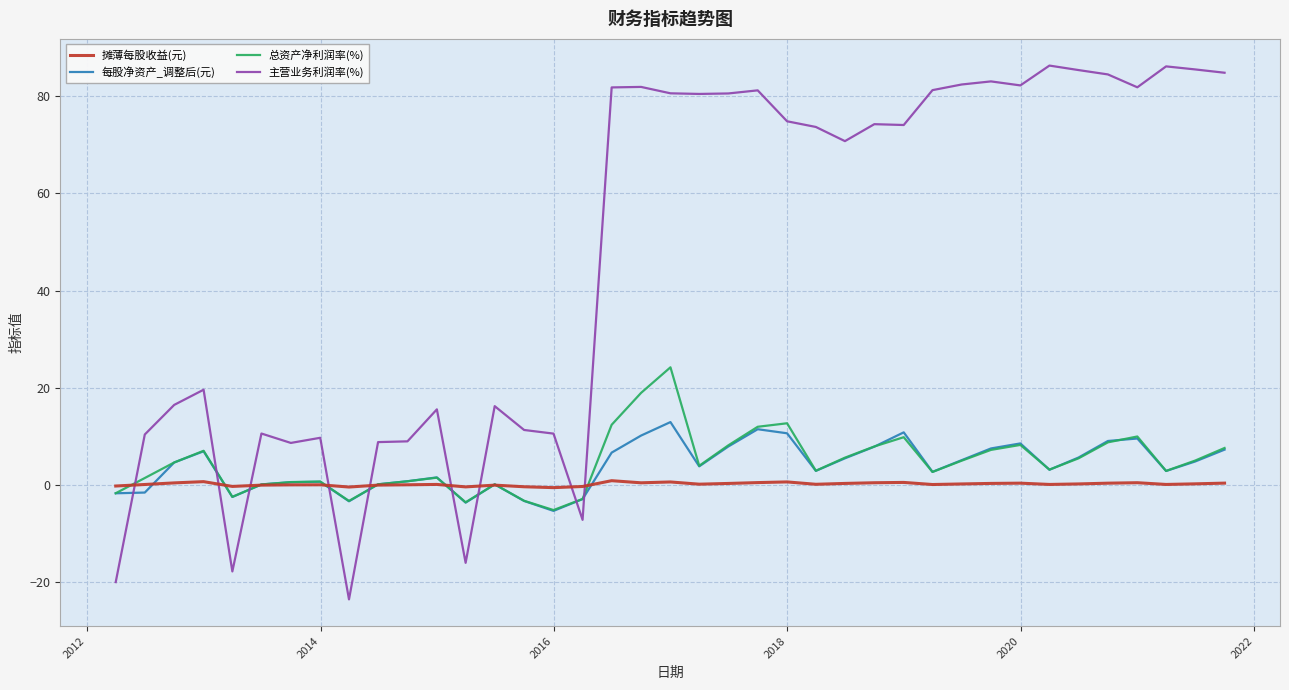

Rank the series by their maximum value, from lowest to highest.

摊薄每股收益(元), 每股净资产_调整后(元), 总资产净利润率(%), 主营业务利润率(%)